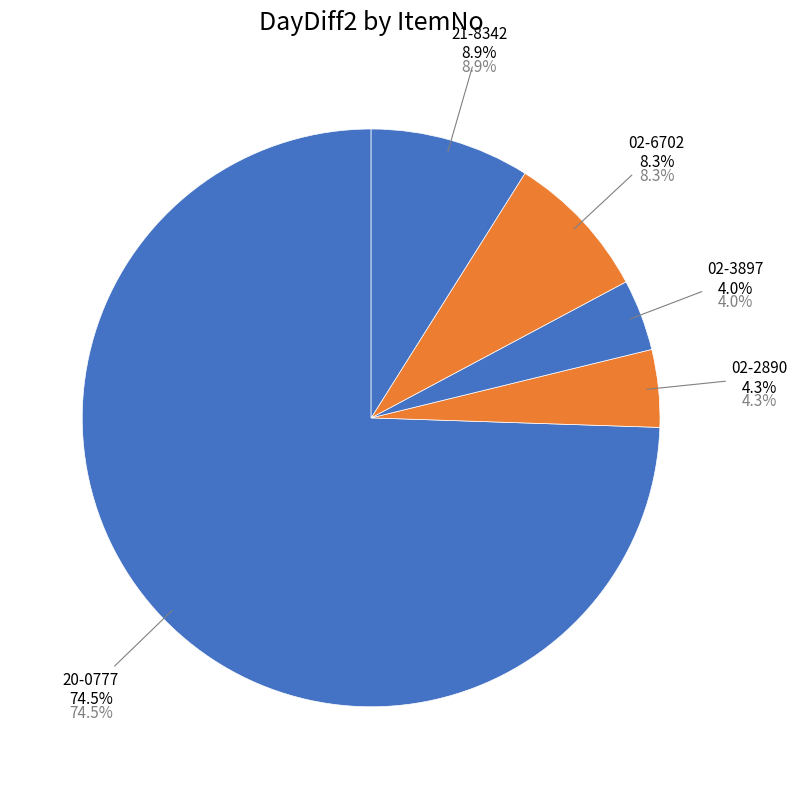

Count the number of slices in the pie.

5